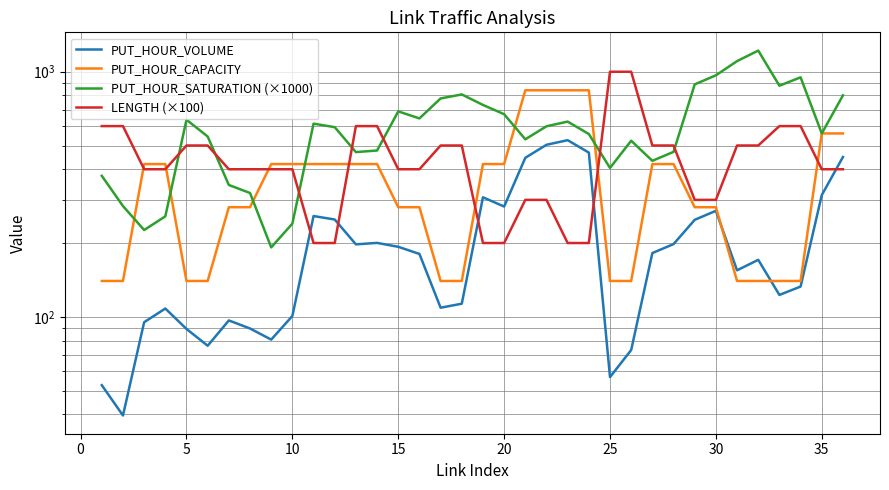

How many times do PUT_HOUR_SATURATION (×1000) and LENGTH (×100) cross each other?

7